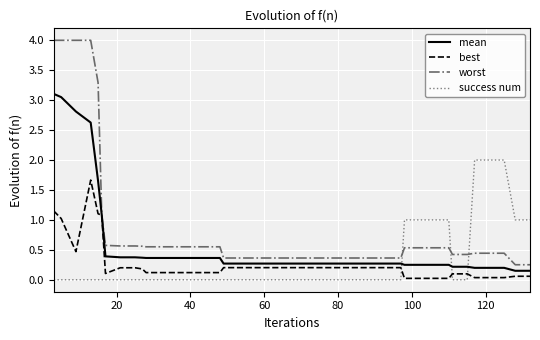

List the series in order of their peak value, lowest first.

best, success num, mean, worst